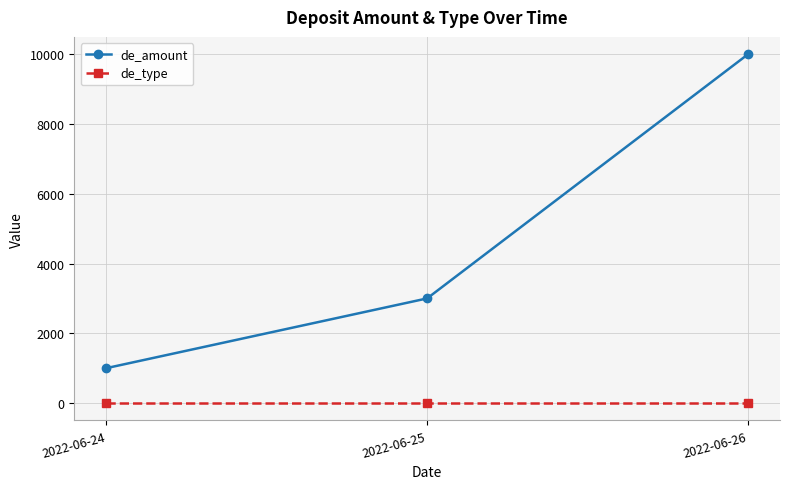

Which series has the largest range (max minus min)?

de_amount